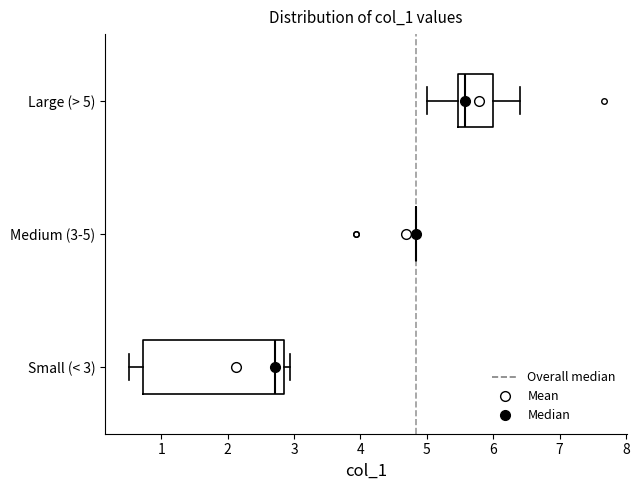

Reading bottom to top, read every box against the x-axis: the position of its median line, the range the box covers, and the ends of its whiskers. The values are not printed on the chart, so give them approximately, as read against the axis.

Small (< 3): median 2.7, box 0.7 to 2.9, whiskers 0.5 to 2.9 (just right of the box's right edge)
Medium (3-5): box collapsed to a line at 4.8, whiskers 4.8 to 4.8
Large (> 5): median 5.6, box 5.5 to 6.0, whiskers 5.0 to 6.4